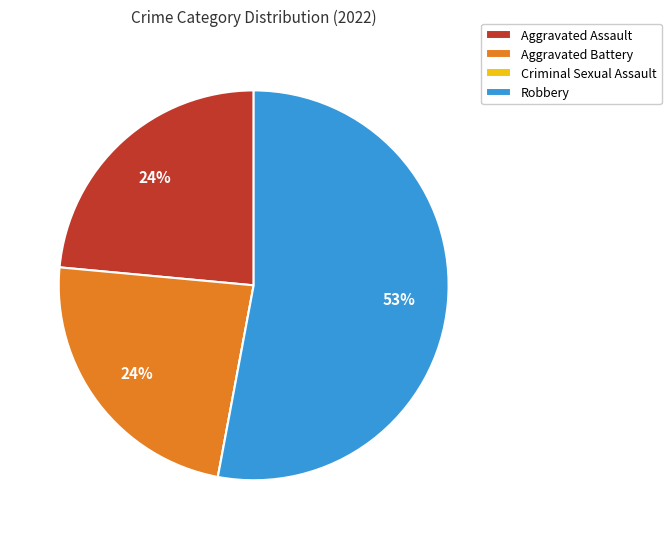

True or false: Robbery accounts for 53% of the total.

True